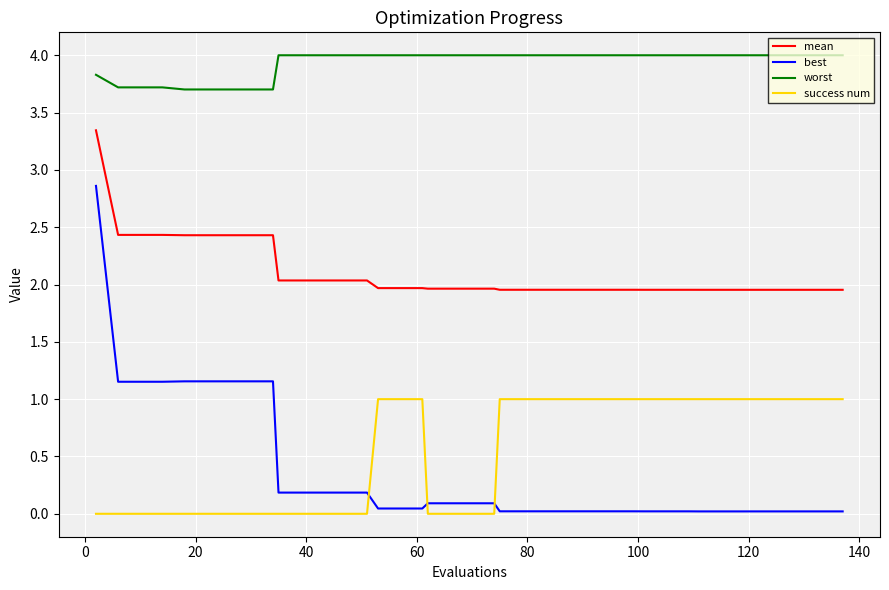

True or false: mean and success num intersect in this chart.

False